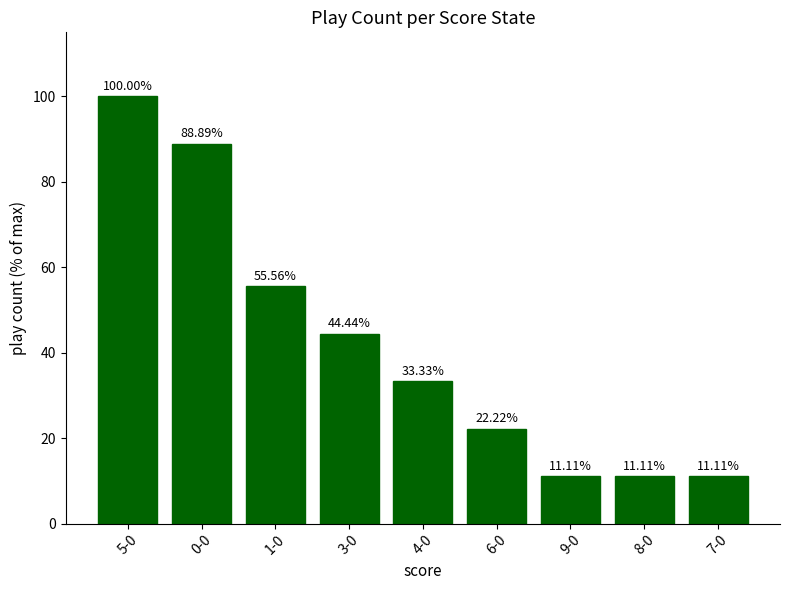

Is it true that the value at 7-0 is 15.9?

False